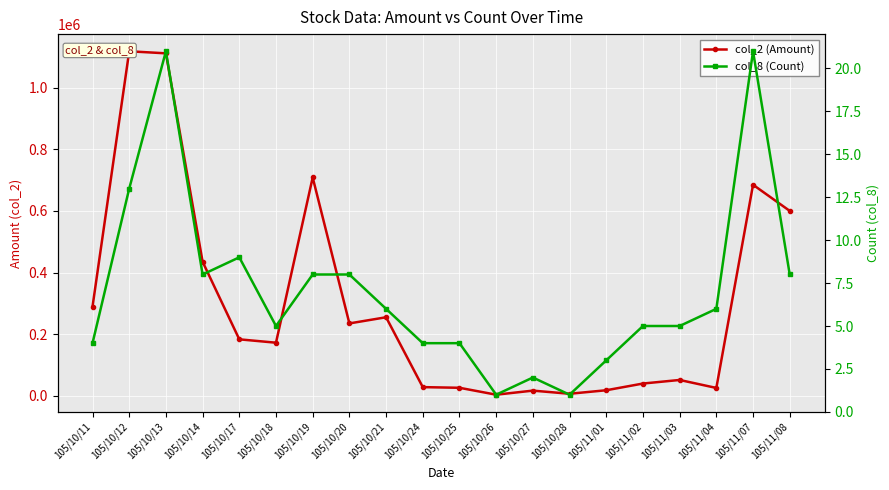

Where is col_8 (Count) nearest to the value 11?

105/10/12